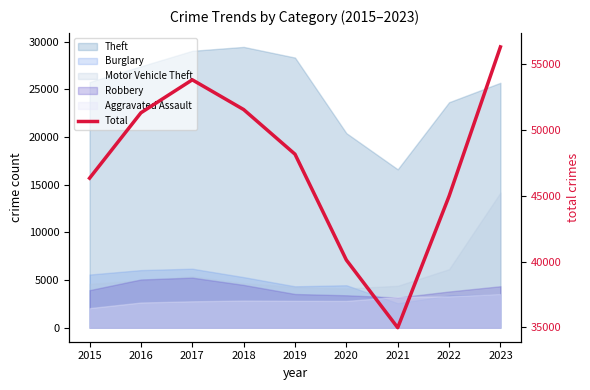

At which category does the chart reach its peak across all series?

2023